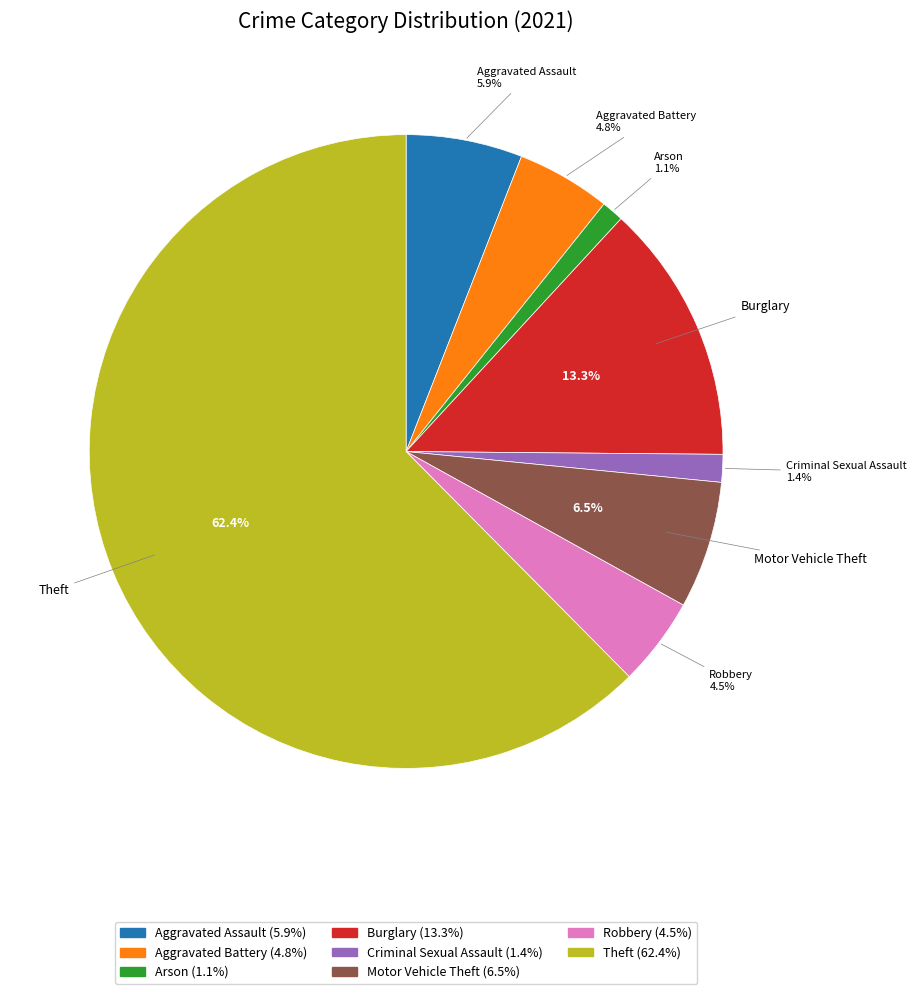

What portion of the pie excludes Aggravated Assault?

94.1%